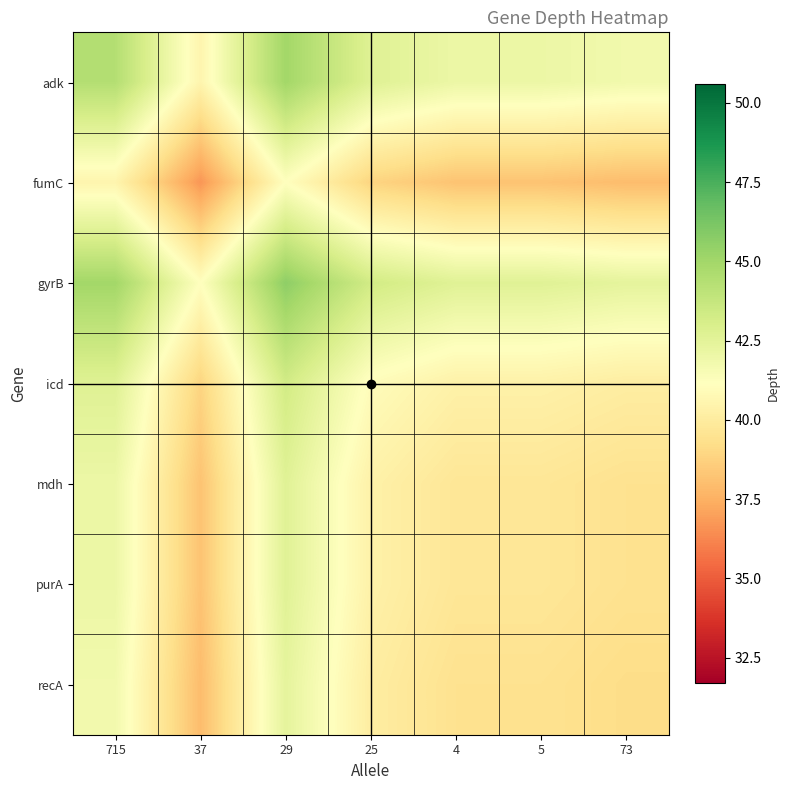

Reading left to right, transcribe all the data shown in this chart.

adk: 715=44.4	37=40.5	29=45.0	25=42.7	4=42.0	5=42.0	73=41.8
fumC: 715=40.5	37=36.7	29=41.2	25=38.9	4=38.2	5=38.2	73=38.0
gyrB: 715=45.0	37=41.2	29=45.6	25=43.3	4=42.7	5=42.7	73=42.4
icd: 715=42.7	37=38.9	29=43.3	25=41.0	4=40.4	5=40.4	73=40.1
mdh: 715=42.0	37=38.2	29=42.7	25=40.4	4=39.7	5=39.7	73=39.5
purA: 715=42.0	37=38.2	29=42.7	25=40.4	4=39.7	5=39.7	73=39.5
recA: 715=41.8	37=38.0	29=42.4	25=40.1	4=39.5	5=39.5	73=39.2